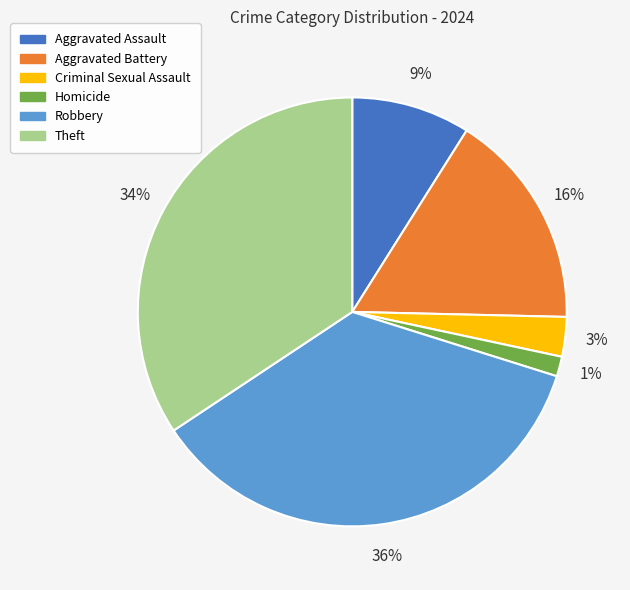

Between Homicide and Aggravated Battery, which is larger?

Aggravated Battery